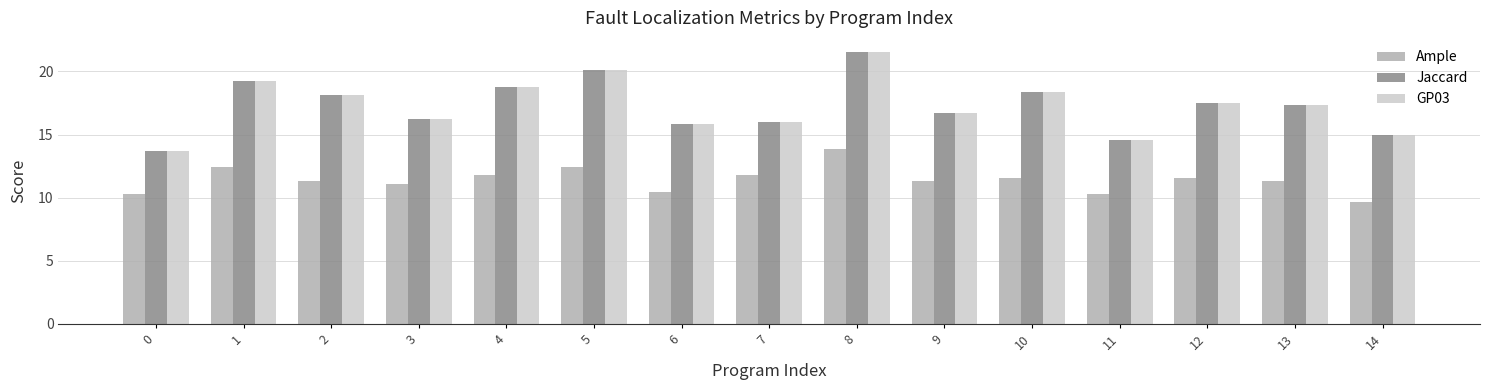

What is the value of the GP03 bar at the 12th from the left?

14.5